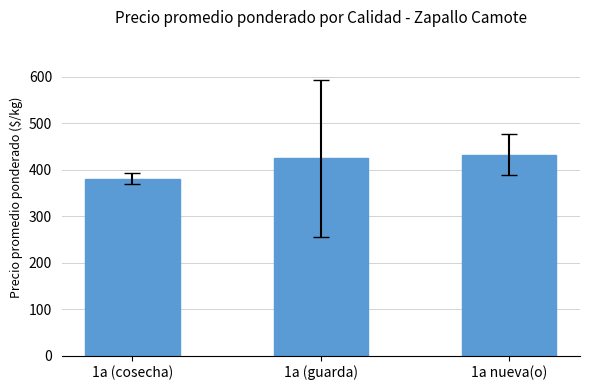

The chart shows a value of 219.1 at 1a nueva(o). True or false?

False